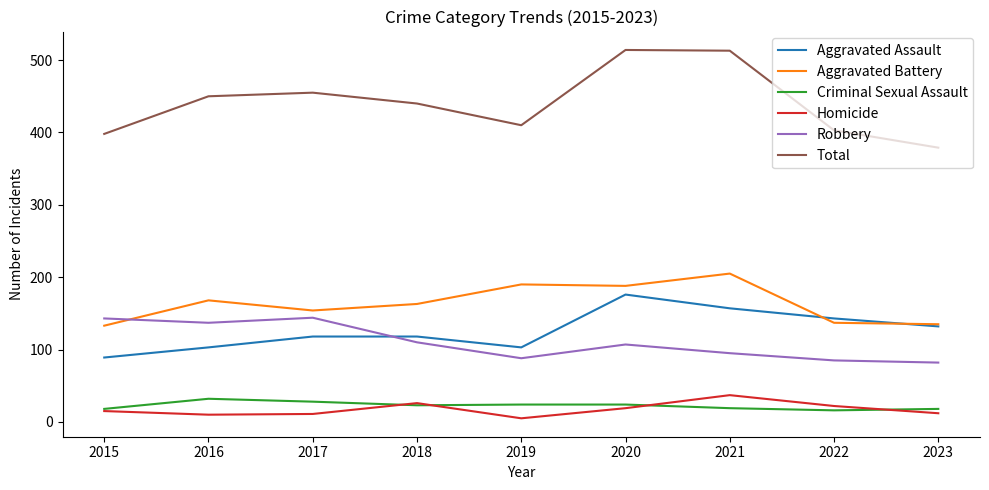

Which series has the widest spread of values?

Total